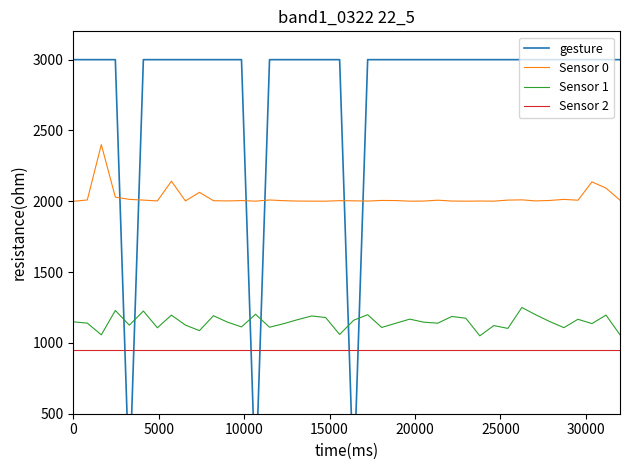

True or false: Sensor 1 and Sensor 2 cross at least once.

False